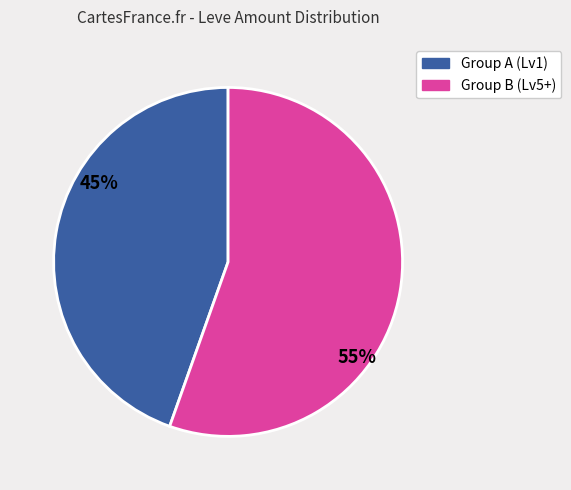

To the nearest percent, what is the average slice percentage?

50%